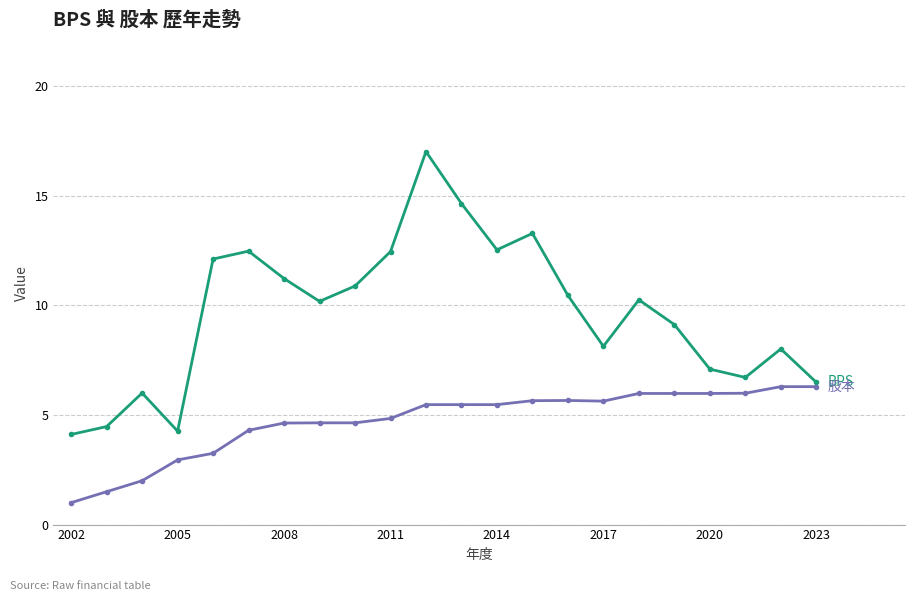

Count the number of data series in this chart.

2